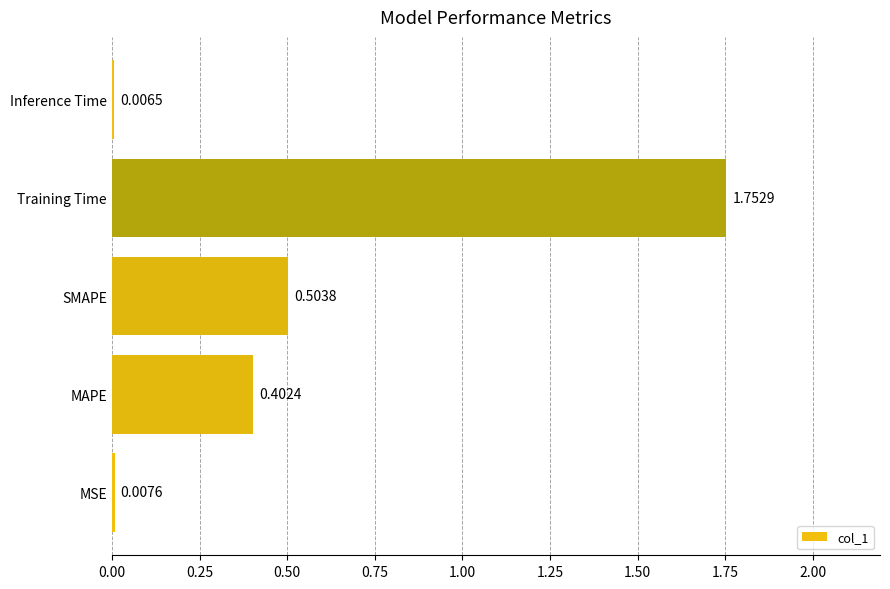

What is the sum of all values?

2.7